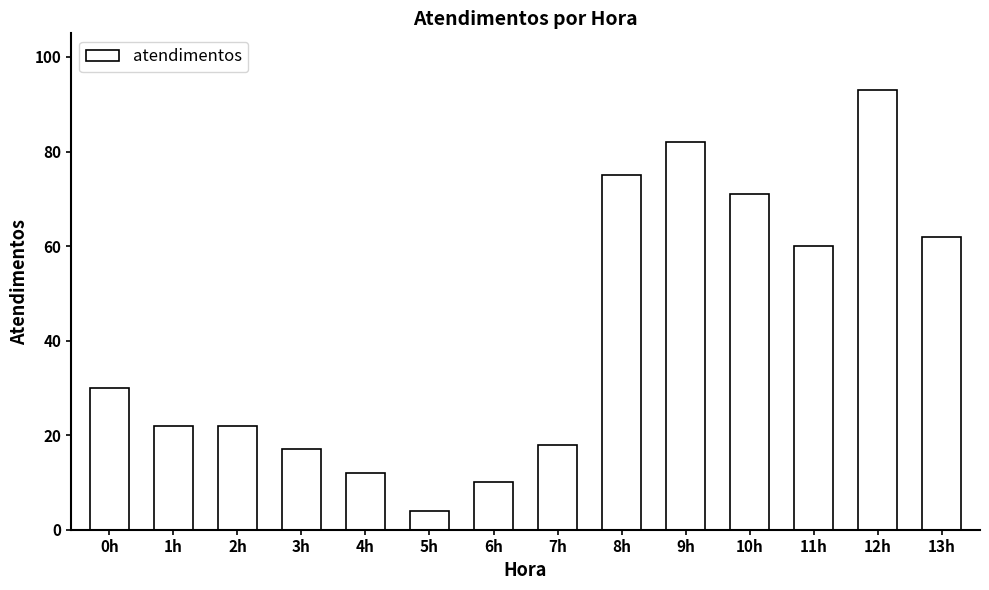

What is the difference between the values at 6h and 0h?

20